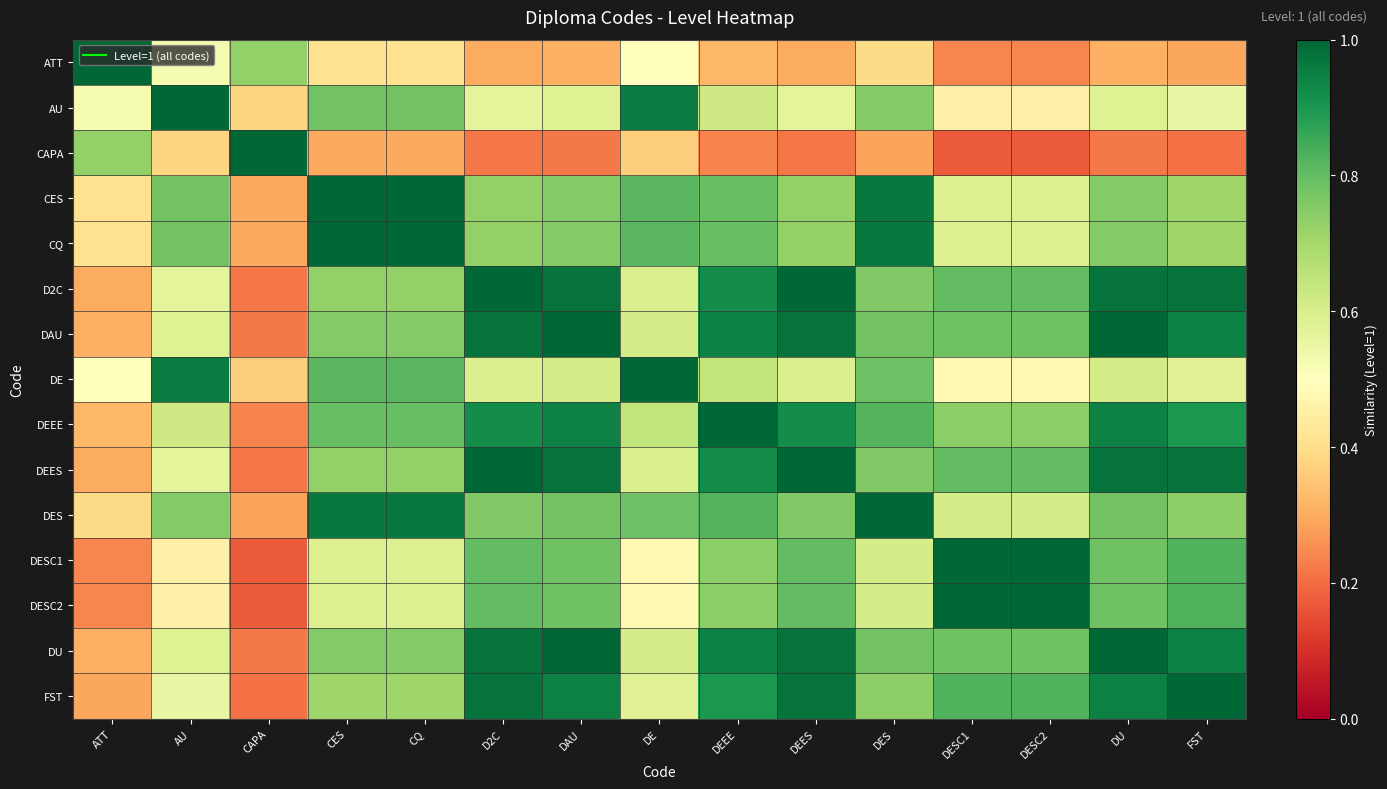

At which category is the sum across all series the highest?

DAU